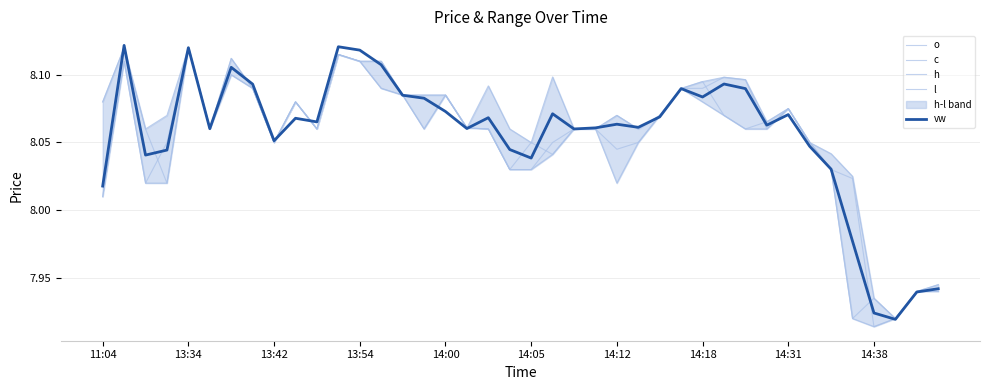

What is the value of the vw point at the 23rd from the left?

8.1